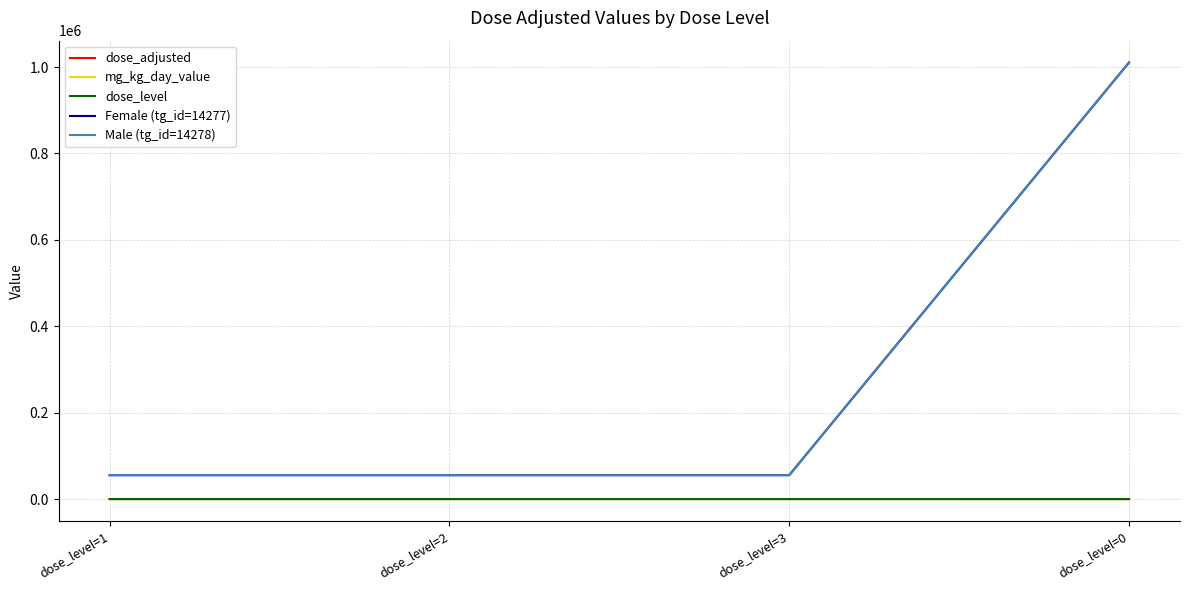

Is it true that dose_level equals 1 at dose_level=1?

True